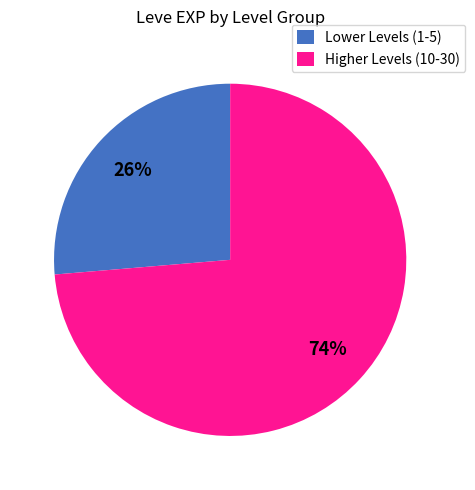

To the nearest percent, what is the average slice percentage?

50%